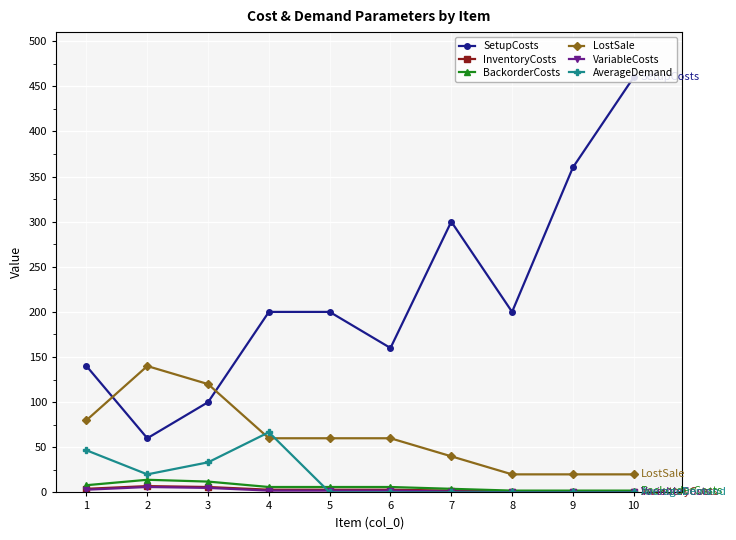

True or false: LostSale has more than 0 points higher than both neighbors.

True